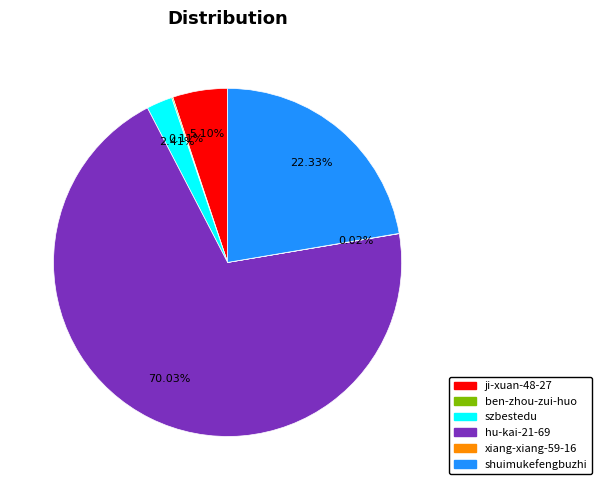

To the nearest percent, what percentage of the pie is ji-xuan-48-27?

5%